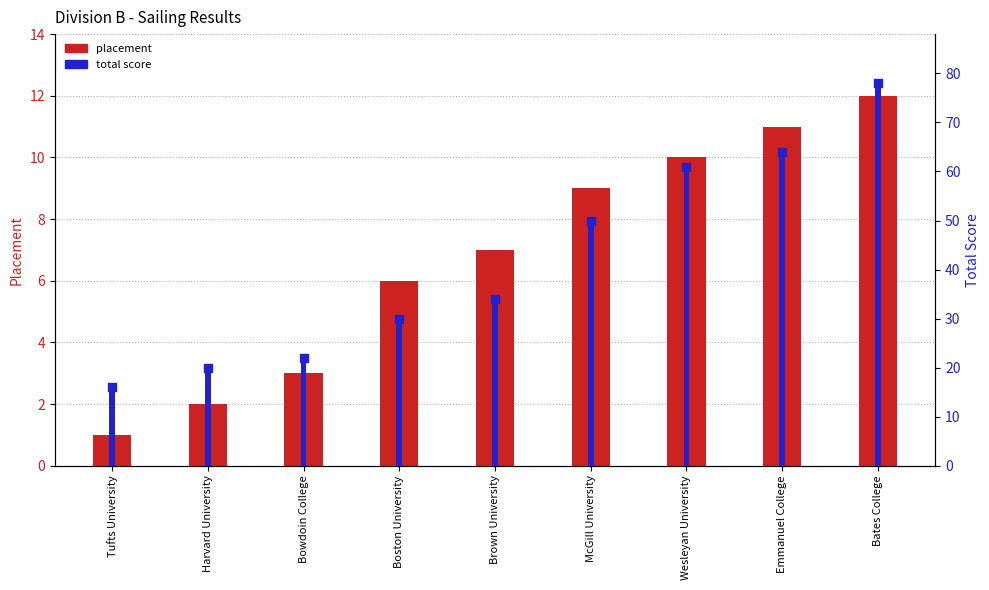

Which series reaches the minimum Y coordinate?

placement